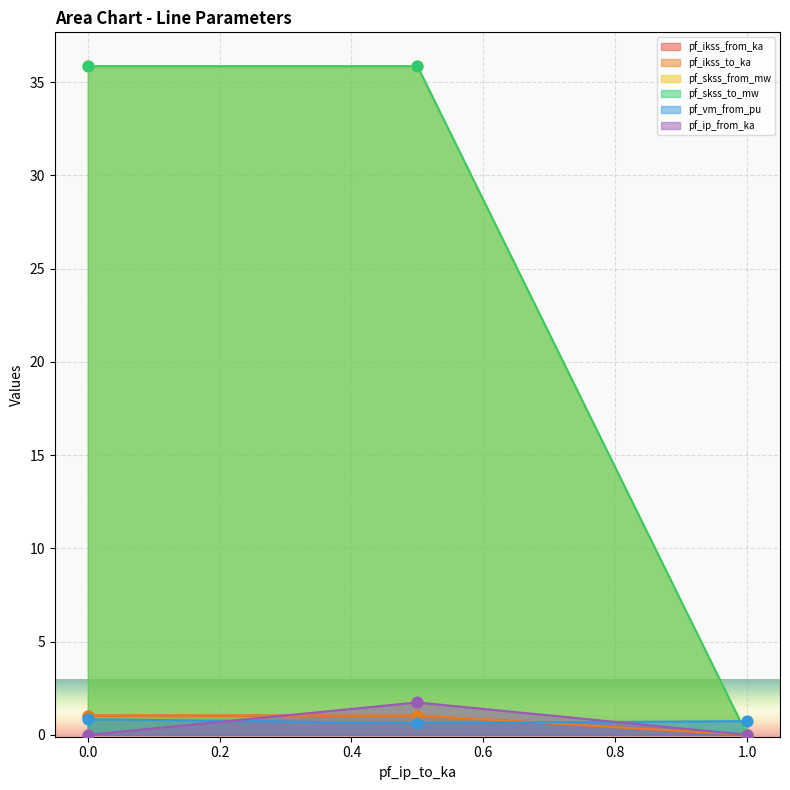

Is the value of pf_ip_from_ka at 0 greater than the value of pf_ikss_to_ka at 0?

No